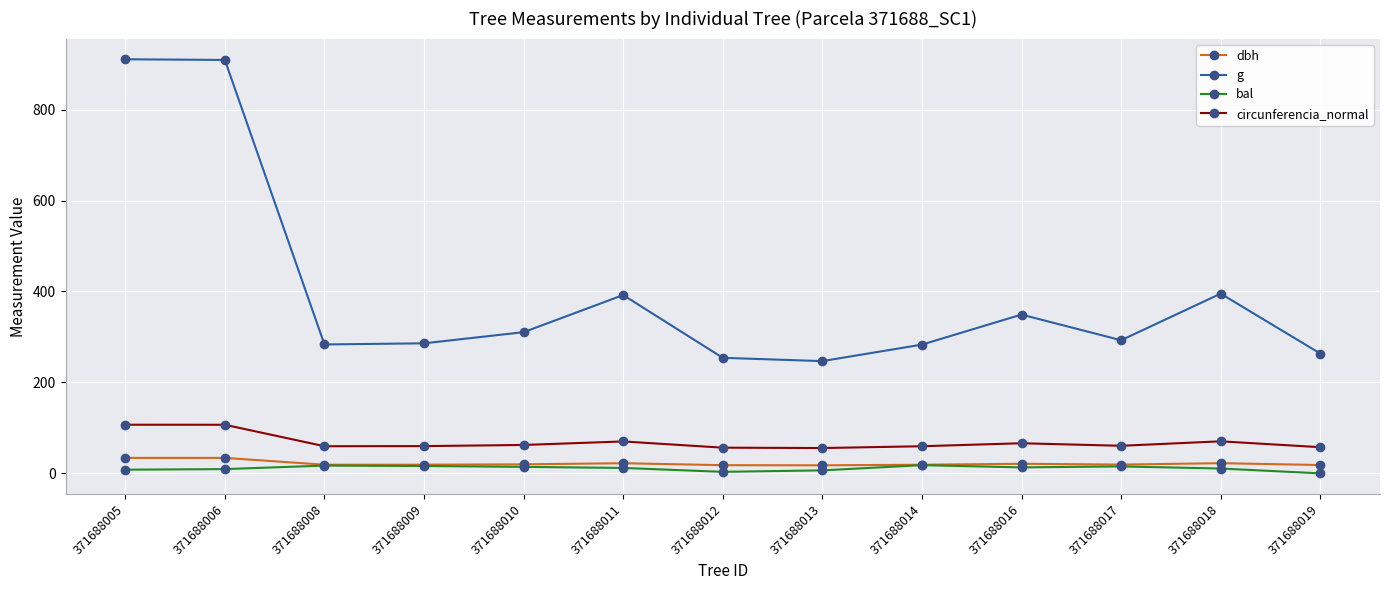

What is the minimum value for circunferencia_normal?

55.7